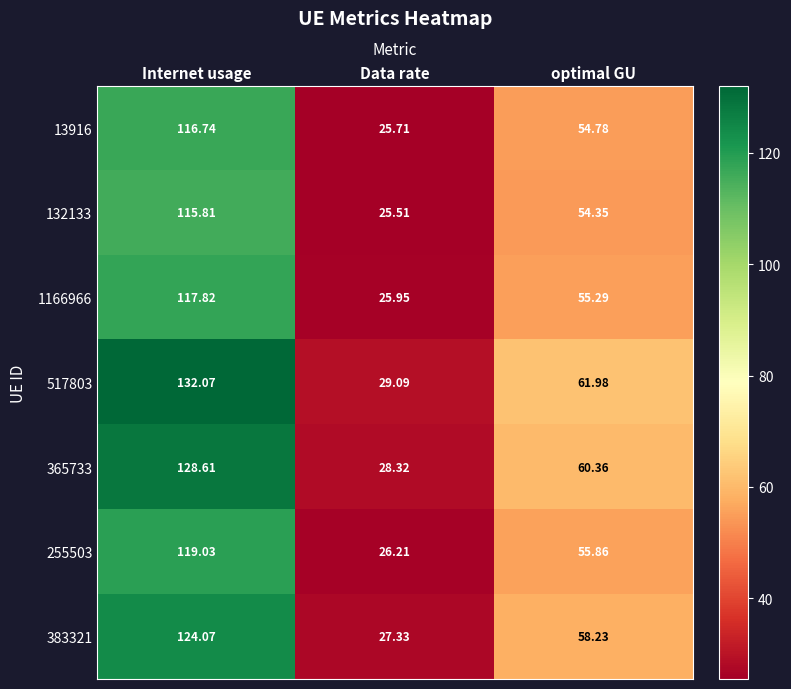

Count the number of data series in this chart.

7